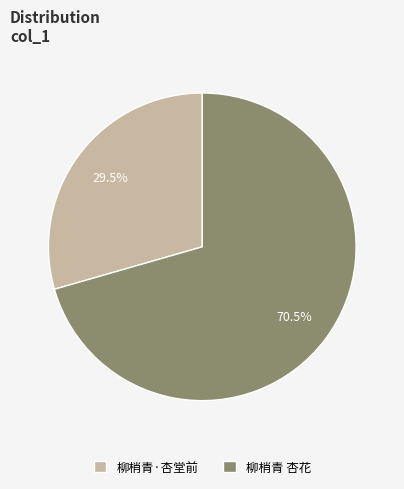

Count the number of slices in the pie.

2